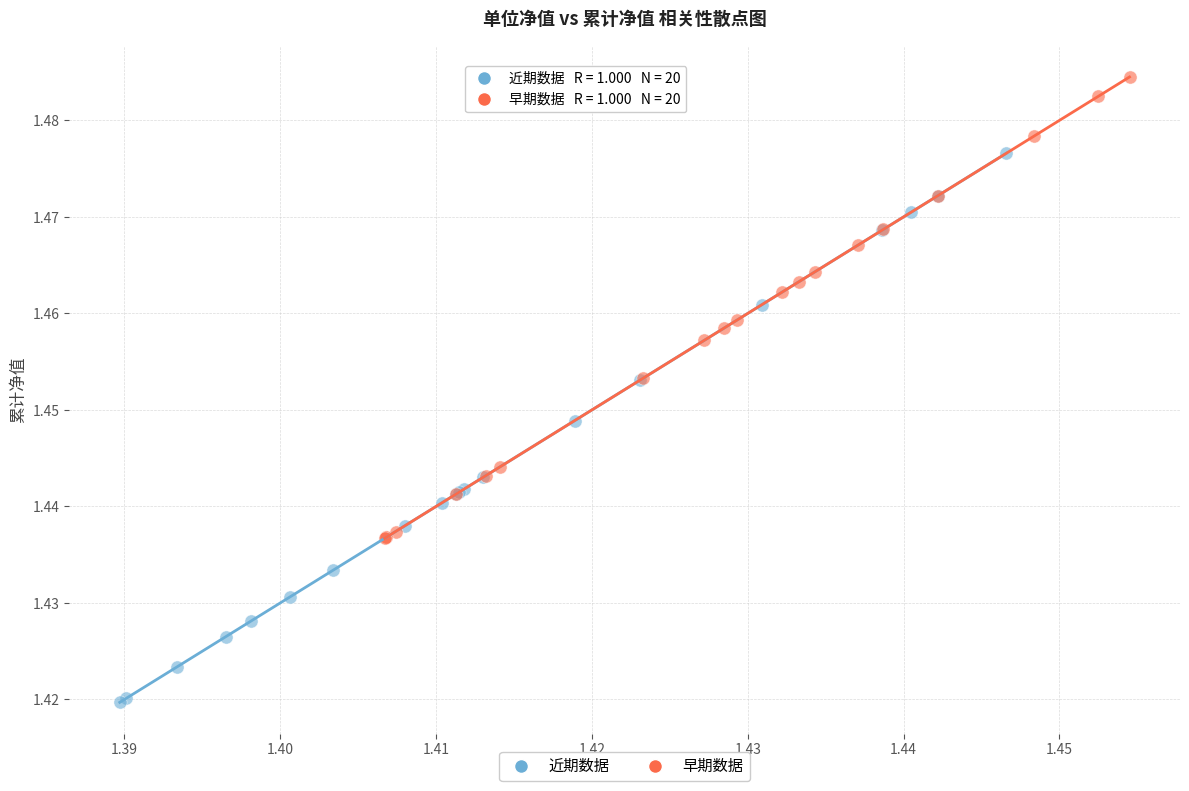

Which series contains the lowest Y value?

近期数据